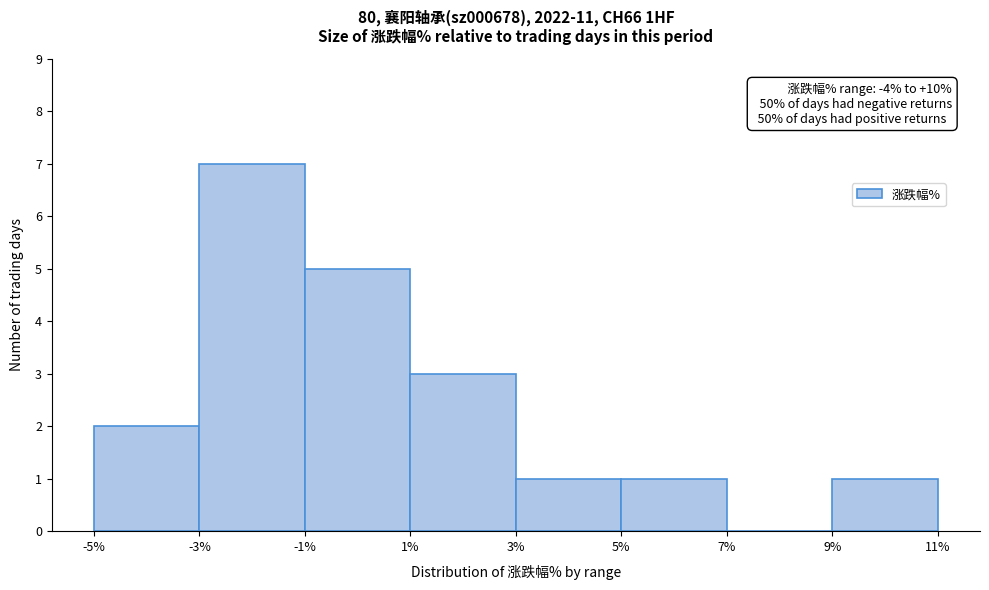

Which range on the x-axis has the tallest bar?

-3% to -1%